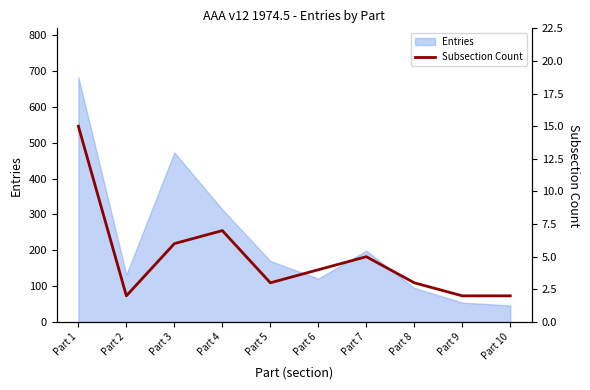

The value of Entries at Part 1 is 366. True or false?

False